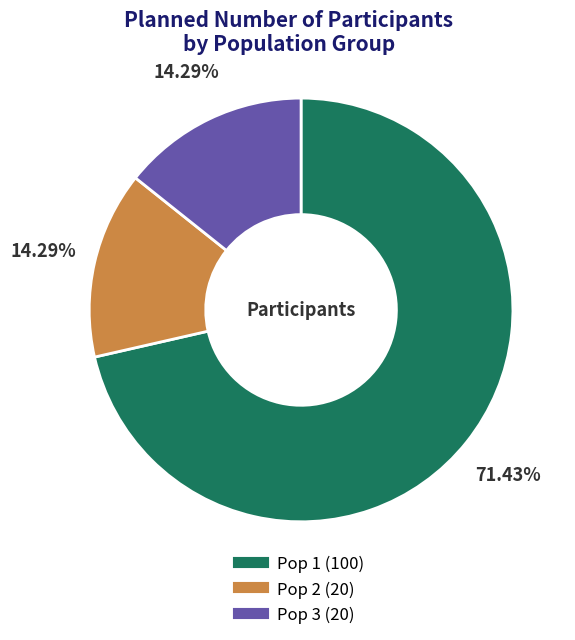

Does Pop 3 account for over 50% of the chart?

No